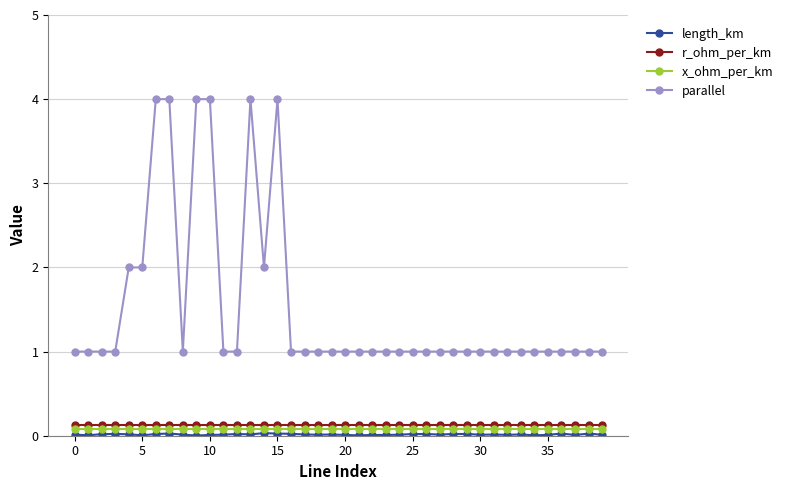

True or false: parallel has more than 0 interior local peaks.

True